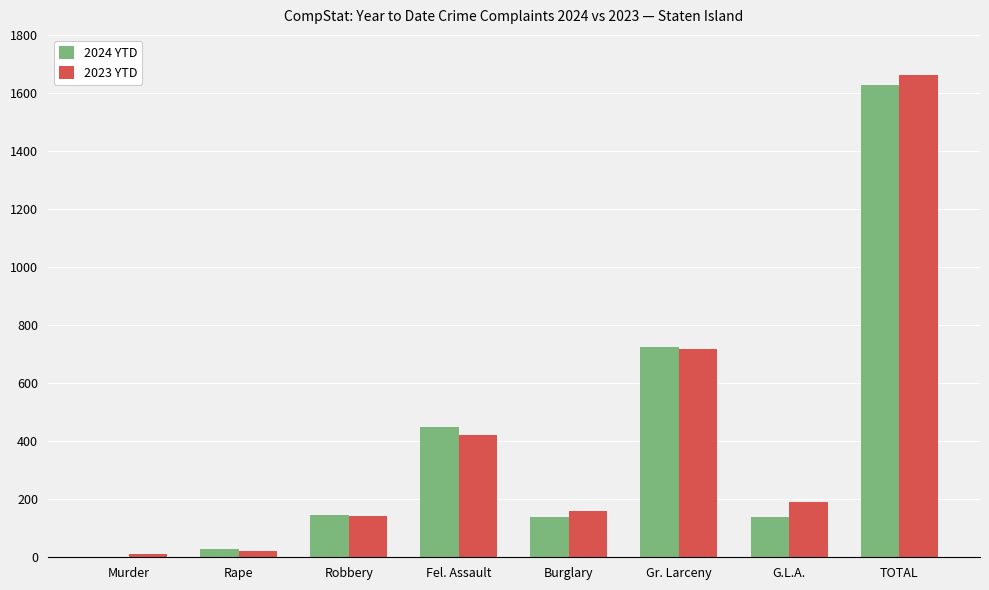

What is the total value across all series at Gr. Larceny?

1444